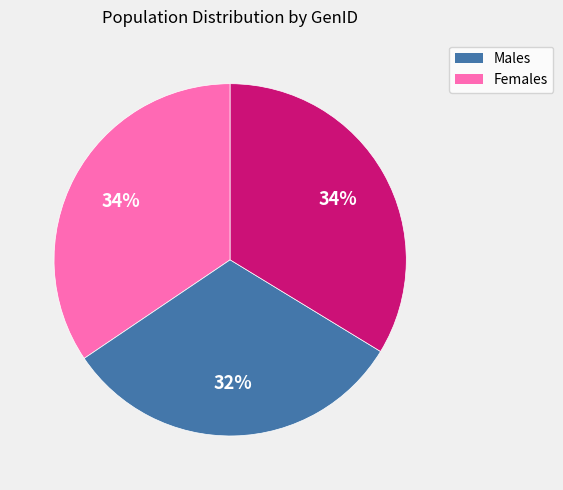

To the nearest percent, what is the average slice percentage?

33%